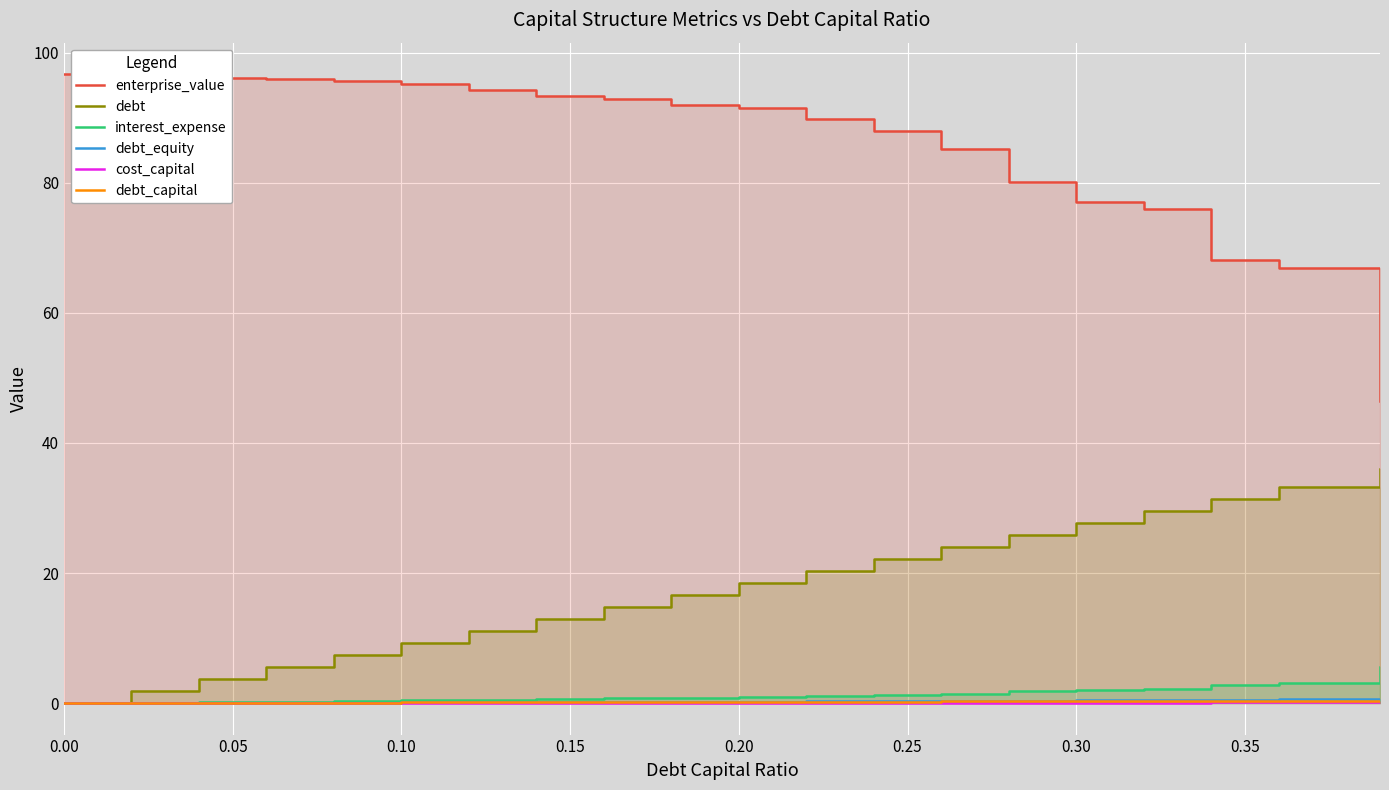

How many data points in debt are less than 18?

10